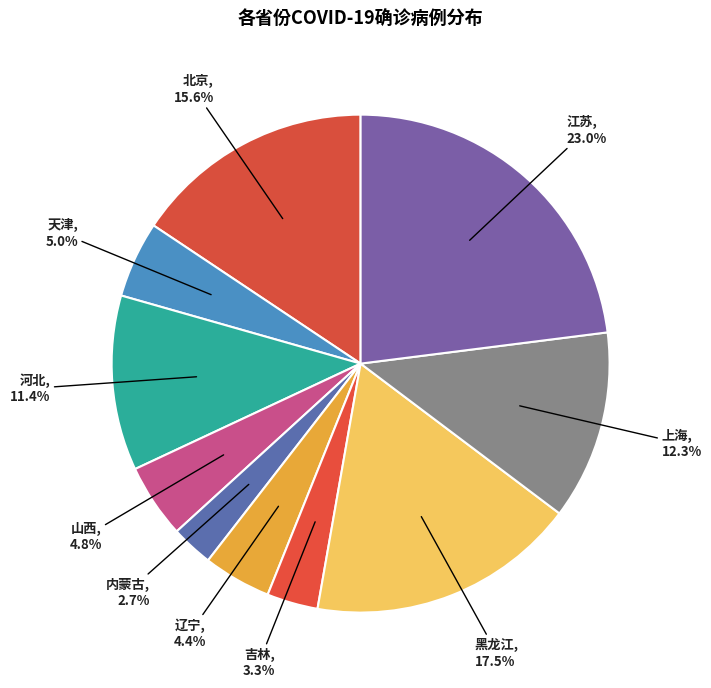

How many slices are in this pie chart?

10